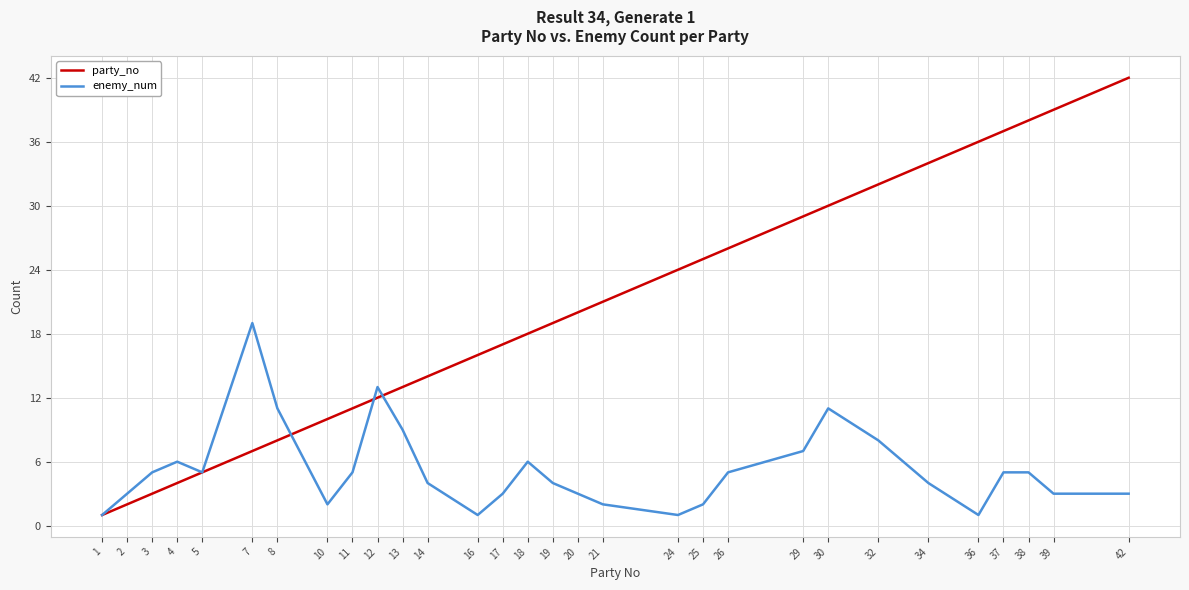

Does the chart display data point markers on the line(s)?

No